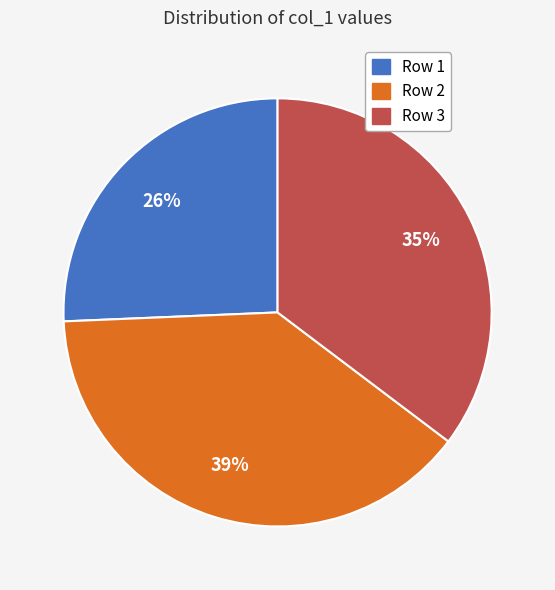

To the nearest percent, what is the difference between the largest and smallest slice percentages?

13%